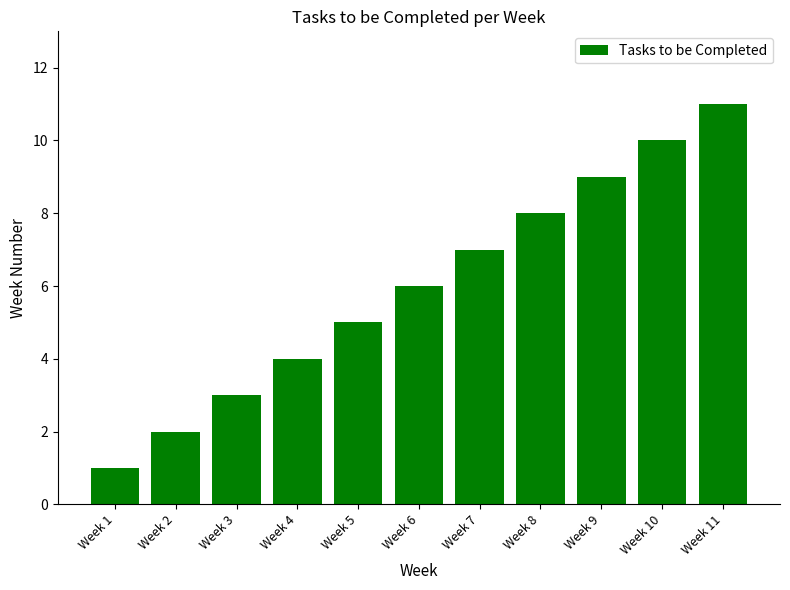

Count the values in the range 3 to 9.

7